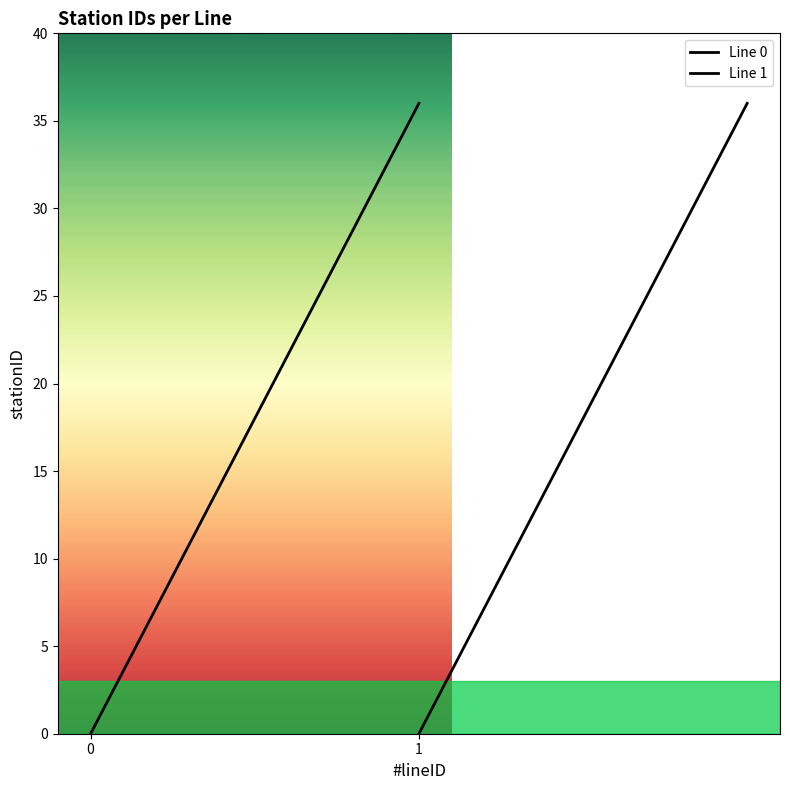

How many data points does each series have?

37